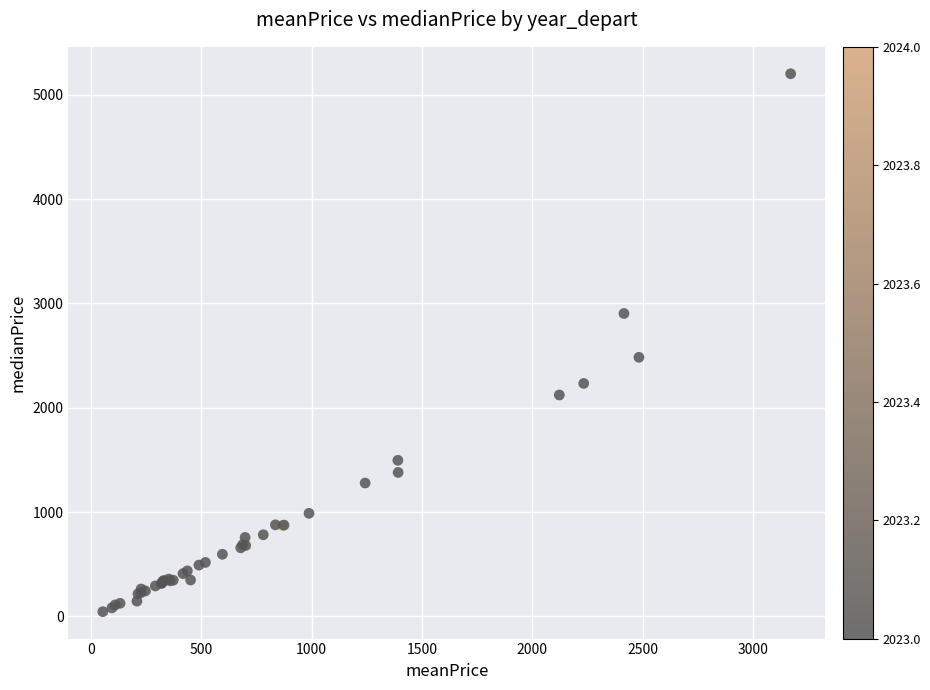

What Y value in the scatter plot is closest to 2623?

2483.4